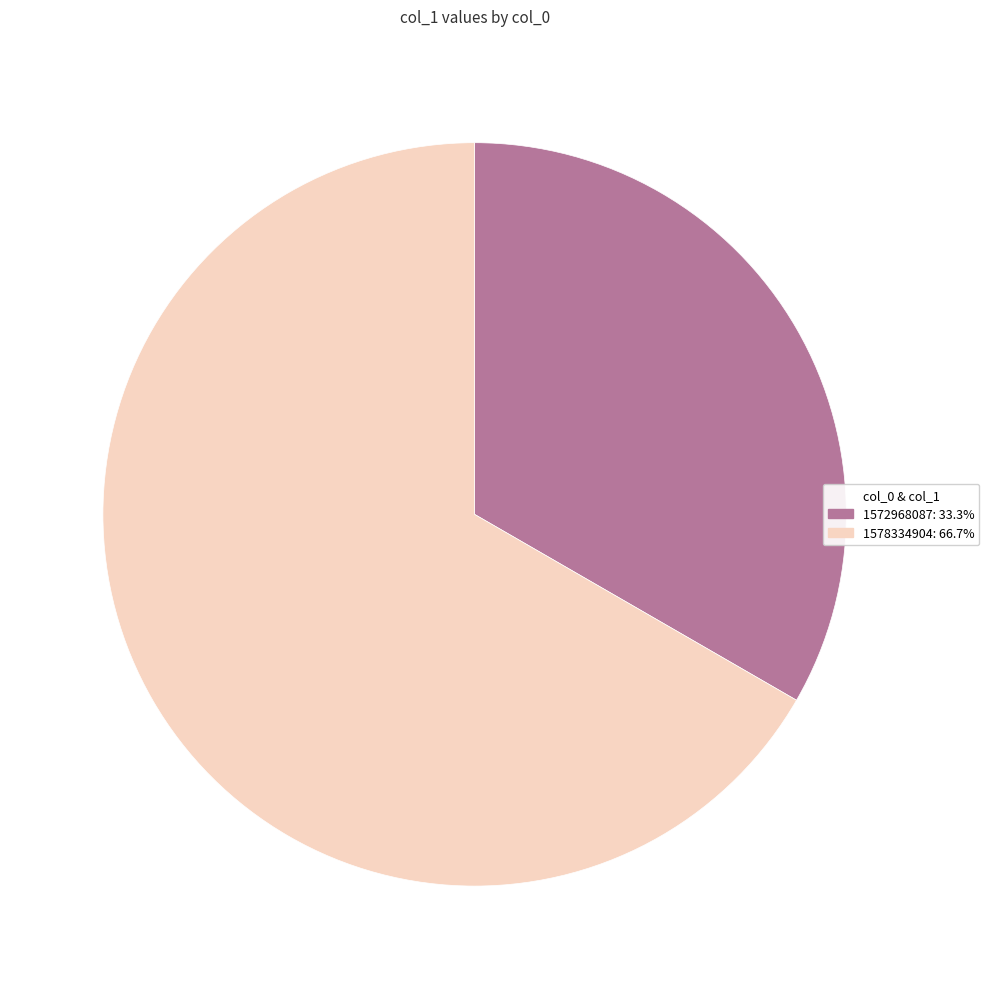

Approximately how many times larger is the value at 1578334904 compared to 1572968087?

2.0